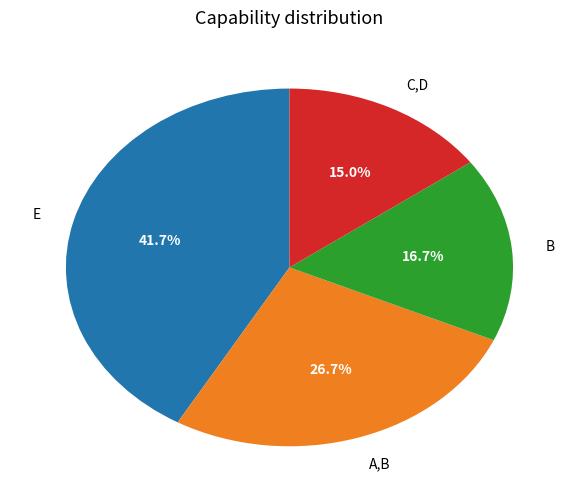

What percentage is NOT represented by A,B?

73.3%